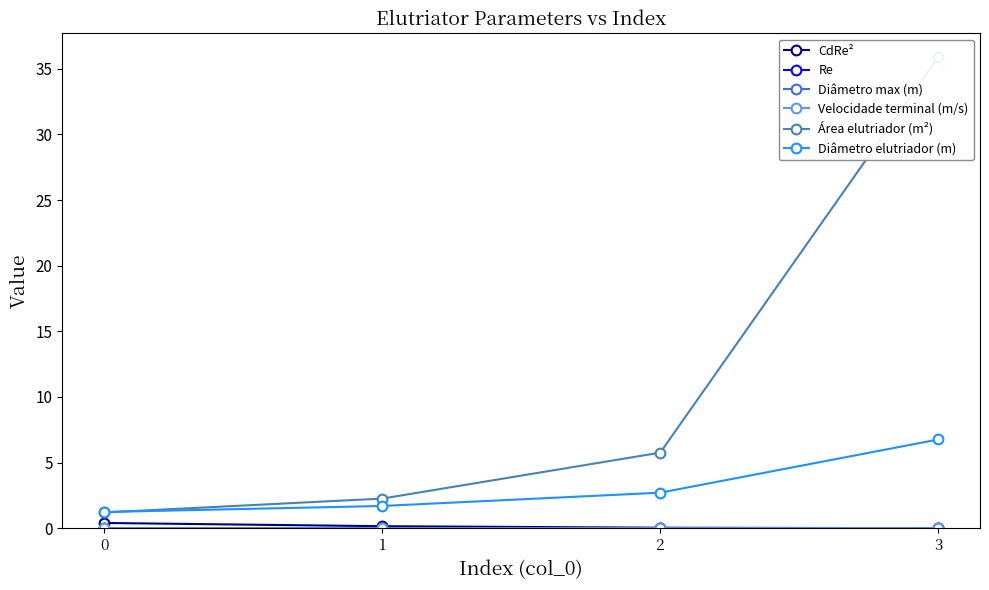

Between 0 and 1, which series saw the biggest shift?

Área elutriador (m²)